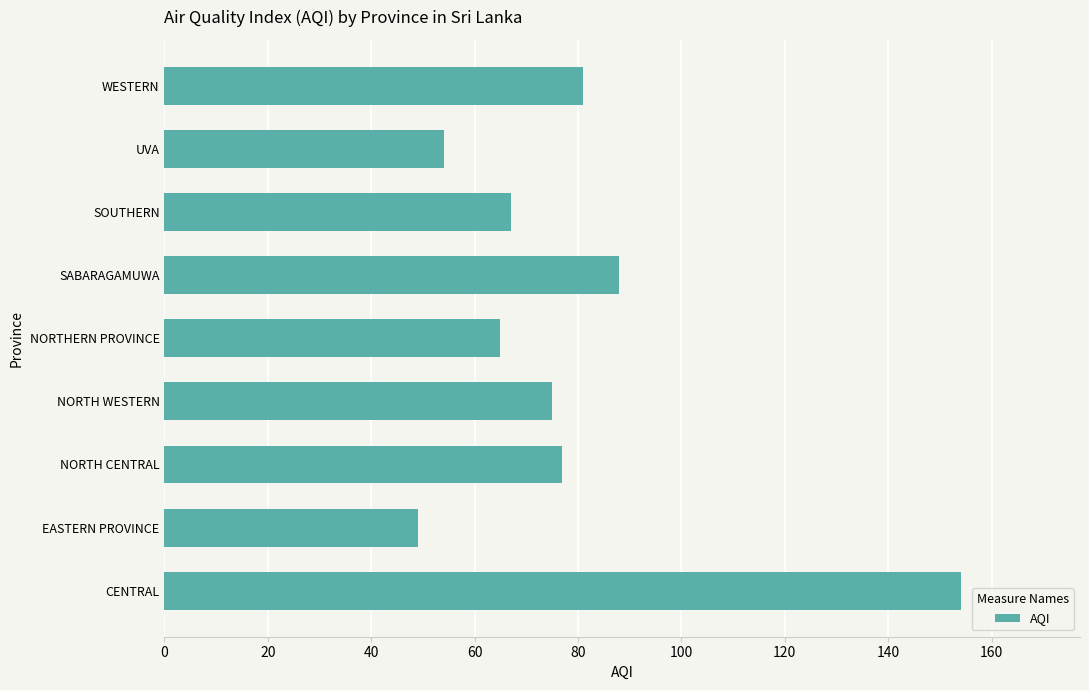

Reading top to bottom, extract all data points from this chart.

81	54	67	88	65	75	77	49	154